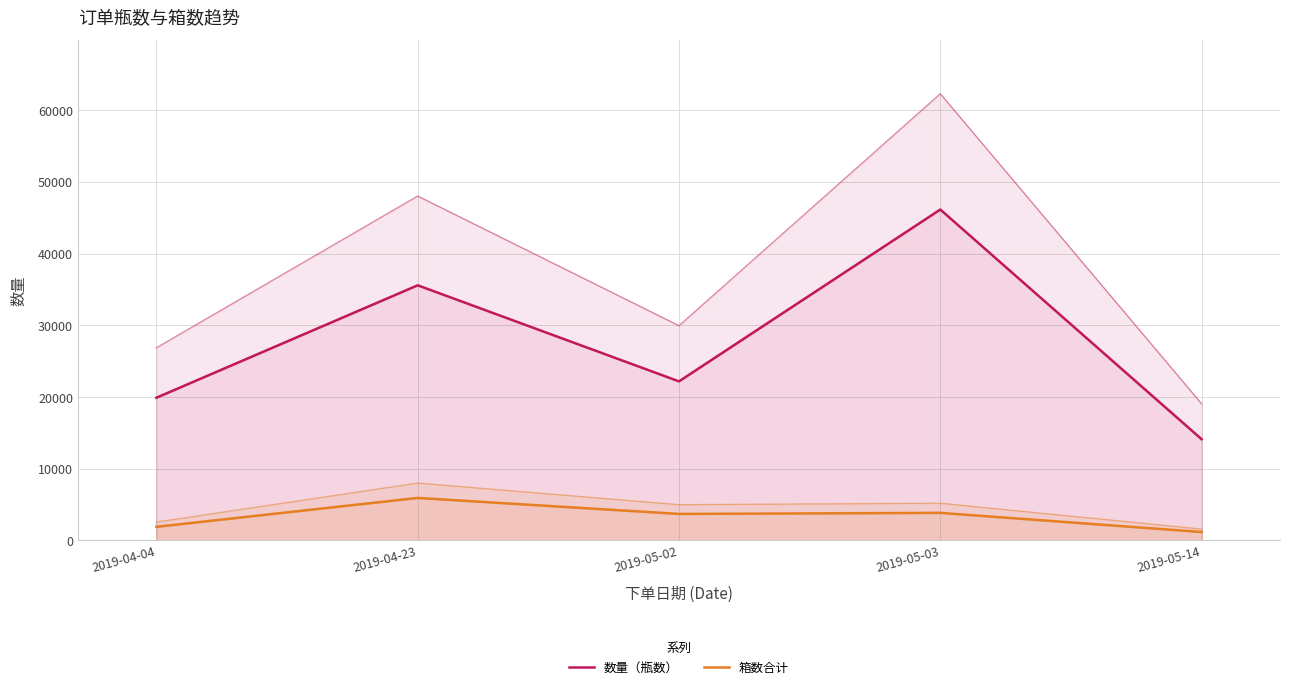

Is the value of 箱数合计 at 2019-04-04 greater than the value of 数量（瓶数） at 2019-05-14?

No